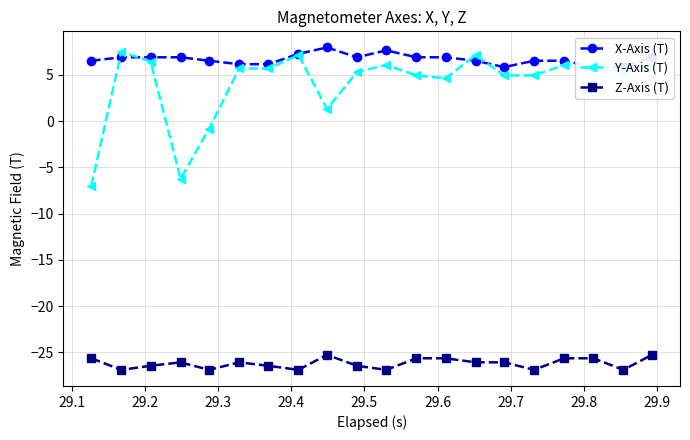

How many categories are shown in the chart?

20